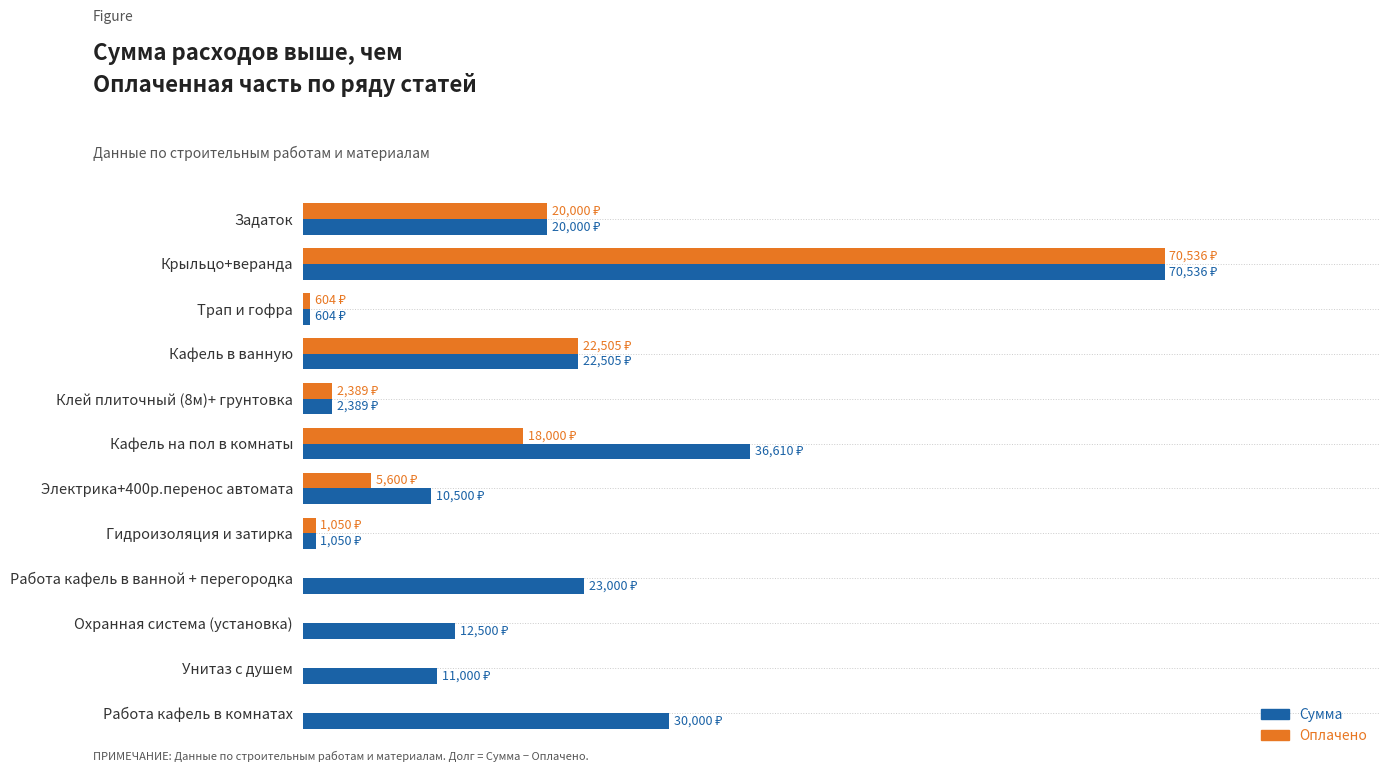

What are all the series names shown in the legend?

Сумма, Оплачено